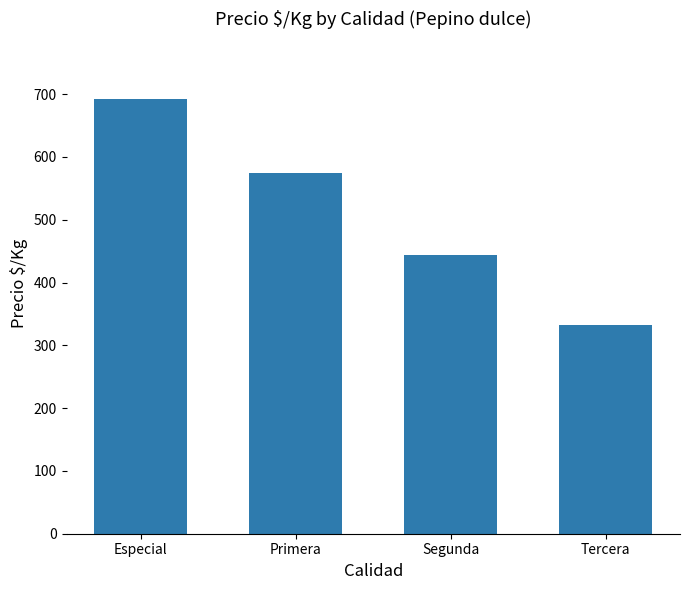

How many series are shown in this chart?

1